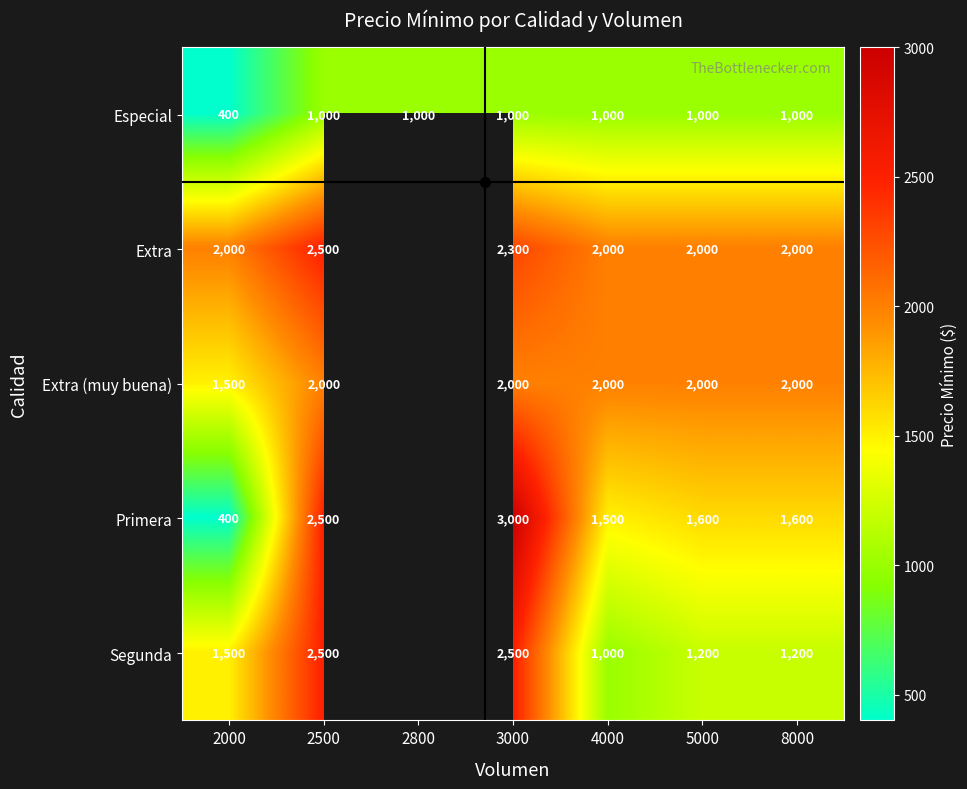

What is the difference between the maximum and minimum values in the Especial series?

600